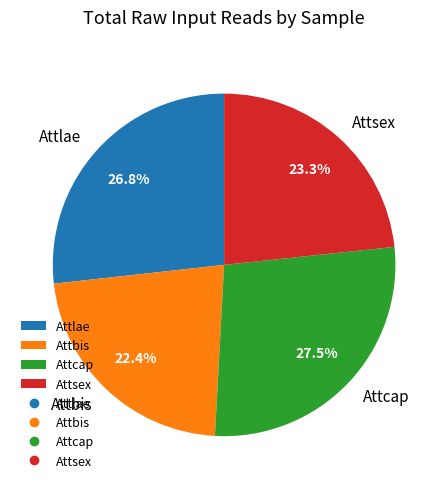

To the nearest percent, what is the difference between the largest and smallest slice percentages?

5%